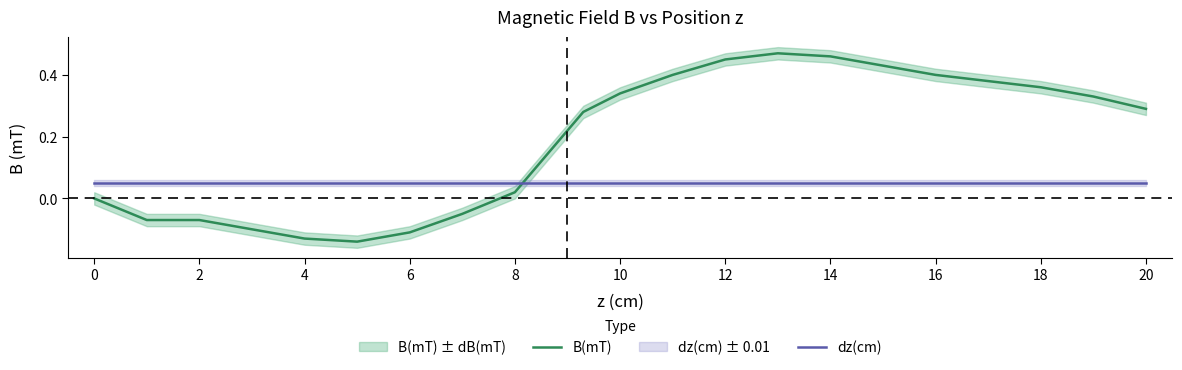

The value of dz(cm) at 20 is 0.0. True or false?

False